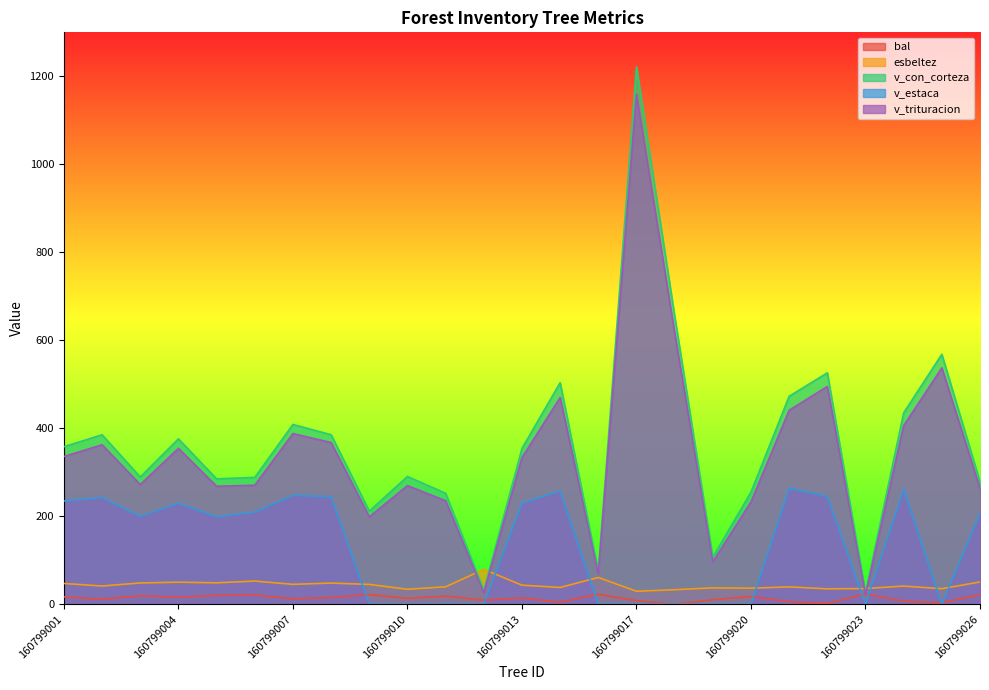

Reading right to left, transcribe all the data shown in this chart.

bal: 160799026=21.5	160799025=3.1	160799024=7.0	160799023=23.3	160799022=1.7	160799021=5.8	160799020=17.7	160799019=10.2	160799018=0.0	160799017=8.2	160799016=22.7	160799015=4.5	160799013=14.2	160799012=9.2	160799011=18.5	160799010=13.2	160799009=22.1	160799008=15.1	160799007=12.2	160799006=20.8	160799005=20.1	160799004=16.0	160799003=19.3	160799002=11.2	160799001=16.9
esbeltez: 160799026=50.6	160799025=35.3	160799024=41.2	160799023=35.7	160799022=35.0	160799021=39.4	160799020=36.5	160799019=37.2	160799018=33.0	160799017=29.5	160799016=60.8	160799015=38.1	160799013=43.3	160799012=79.2	160799011=39.6	160799010=34.0	160799009=45.1	160799008=48.0	160799007=45.2	160799006=52.6	160799005=48.7	160799004=50.1	160799003=48.4	160799002=41.4	160799001=47.2
v_con_corteza: 160799026=278.3	160799025=568.1	160799024=435.1	160799023=26.4	160799022=526.0	160799021=472.8	160799020=255.0	160799019=107.0	160799018=655.8	160799017=1221.8	160799016=74.9	160799015=503.6	160799013=354.1	160799012=32.0	160799011=252.3	160799010=290.4	160799009=211.7	160799008=385.3	160799007=408.6	160799006=288.4	160799005=285.0	160799004=375.9	160799003=289.1	160799002=385.3	160799001=358.1
v_estaca: 160799026=206.6	160799025=0.0	160799024=261.9	160799023=0.0	160799022=244.7	160799021=264.0	160799020=0.0	160799019=0.0	160799018=0.0	160799017=0.0	160799016=0.0	160799015=257.6	160799013=229.8	160799012=0.0	160799011=0.0	160799010=0.0	160799009=0.0	160799008=244.3	160799007=247.7	160799006=209.4	160799005=198.9	160799004=229.9	160799003=199.8	160799002=242.6	160799001=234.8
v_trituracion: 160799026=263.2	160799025=537.3	160799024=405.9	160799023=21.4	160799022=495.0	160799021=440.9	160799020=232.5	160799019=96.5	160799018=617.0	160799017=1159.3	160799016=68.5	160799015=469.7	160799013=333.2	160799012=26.2	160799011=235.2	160799010=269.6	160799009=198.6	160799008=367.6	160799007=388.0	160799006=270.4	160799005=268.2	160799004=354.4	160799003=272.1	160799002=362.6	160799001=335.8